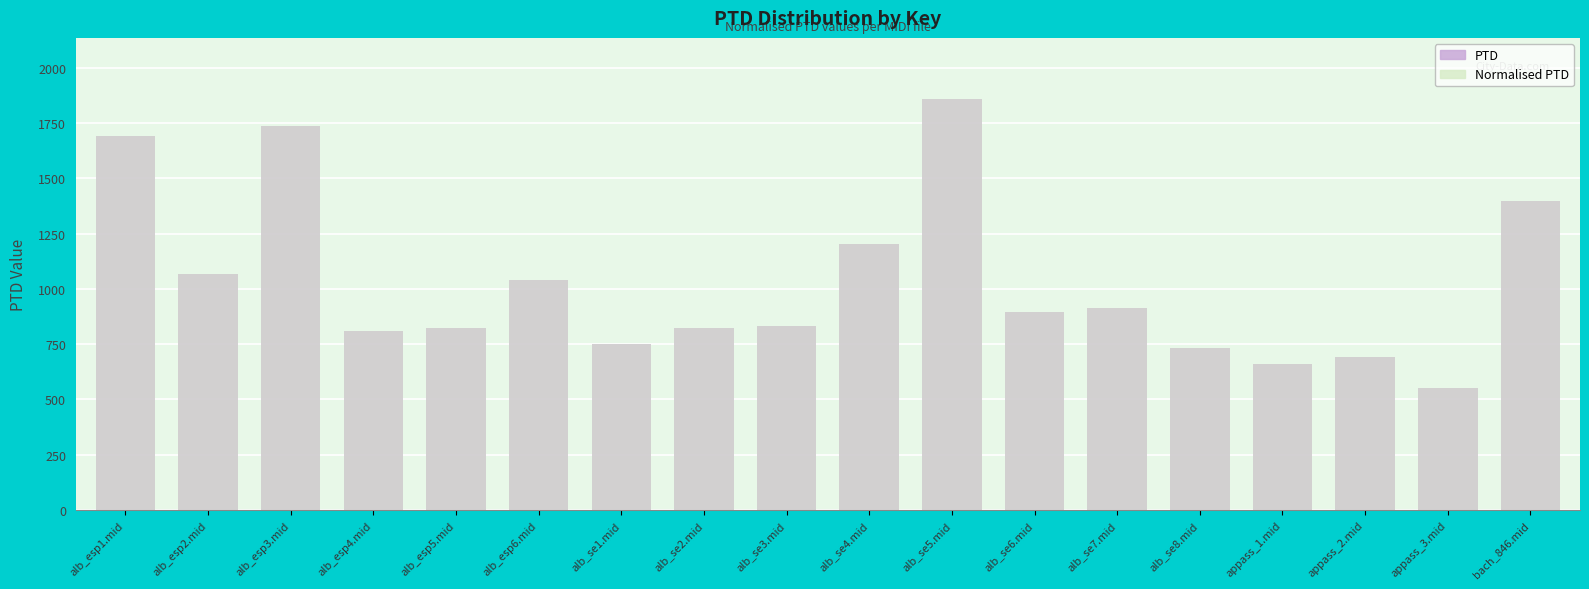

What are all the series names shown in the legend?

PTD, Normalised PTD